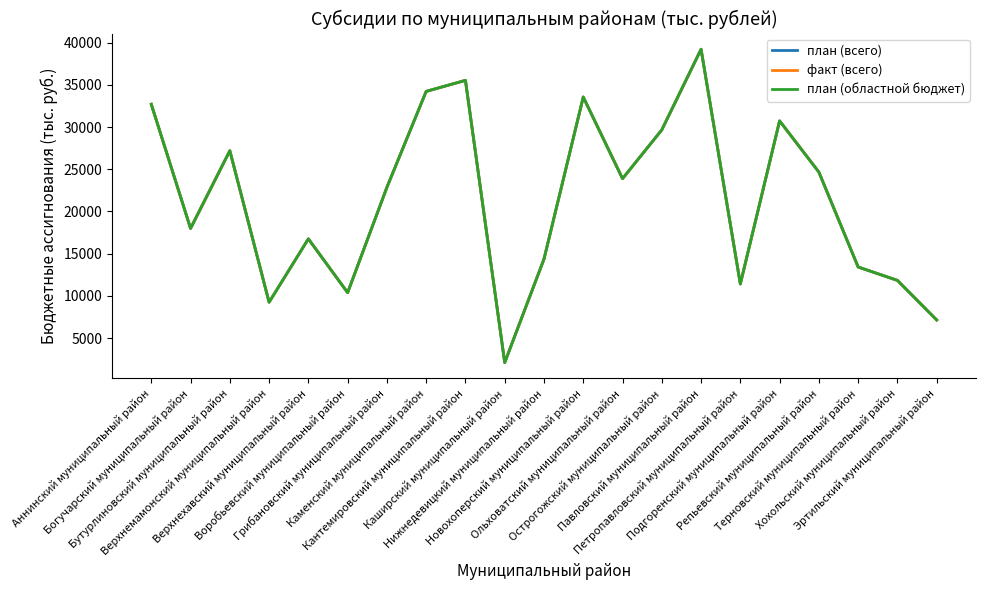

Is this an area chart (filled region under the line)?

No